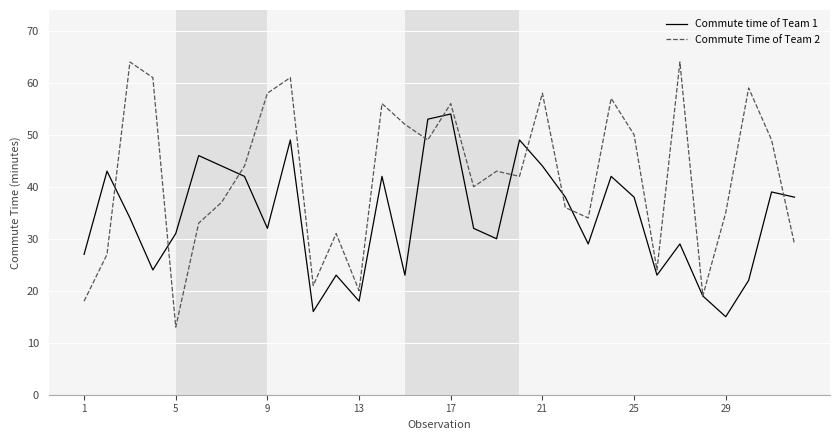

What is the difference between the second highest and second lowest values in the Commute Time of Team 2 series?

46